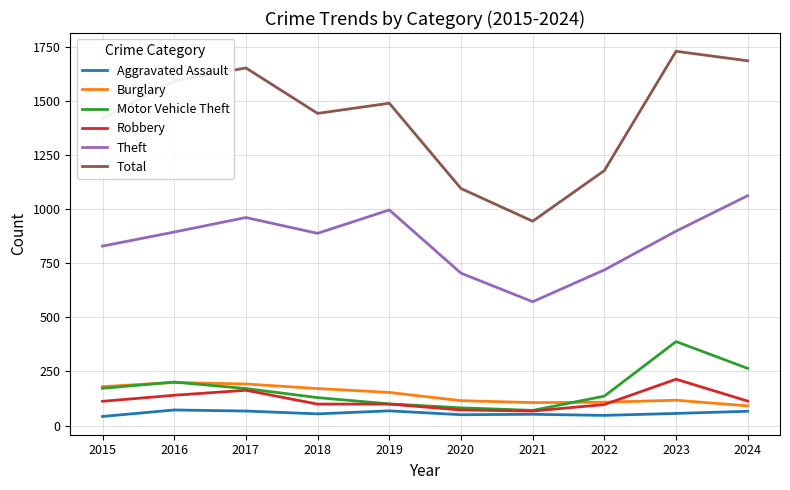

Which series has the largest range (max minus min)?

Total